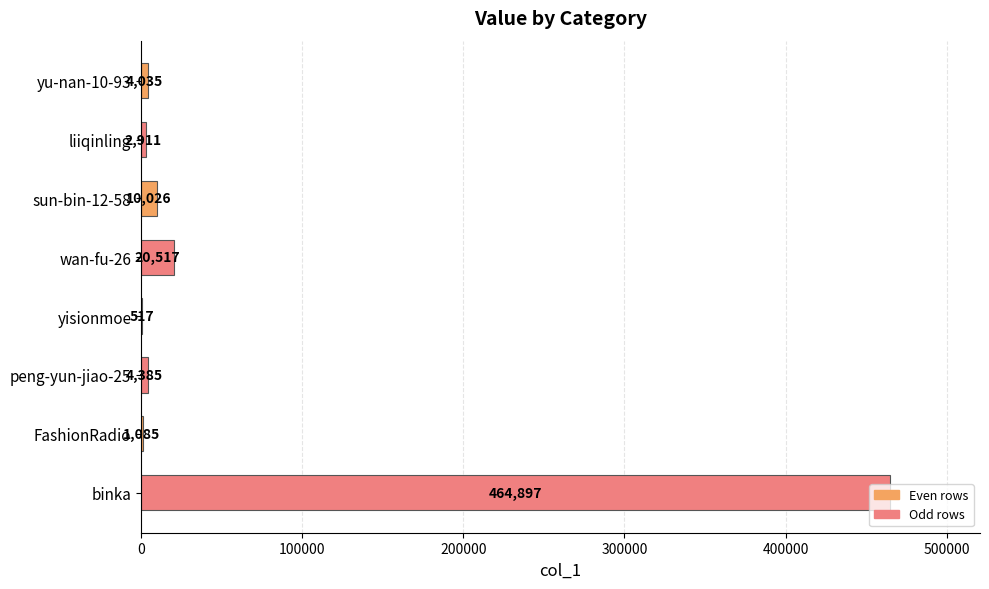

Does the chart contain stacked bars?

No